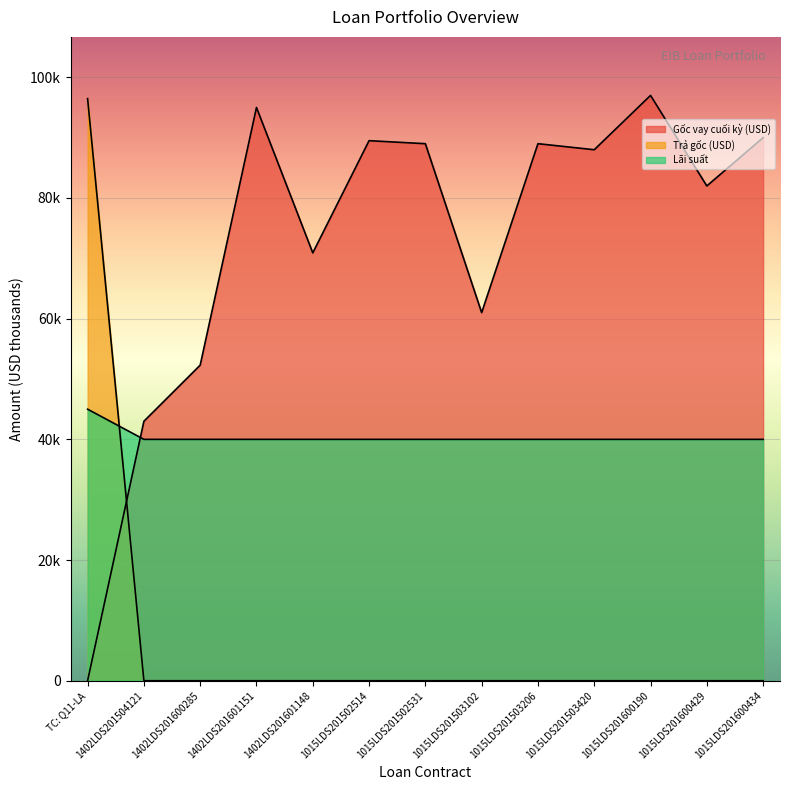

At which category is the sum across all series the highest?

TC: Q11-LA